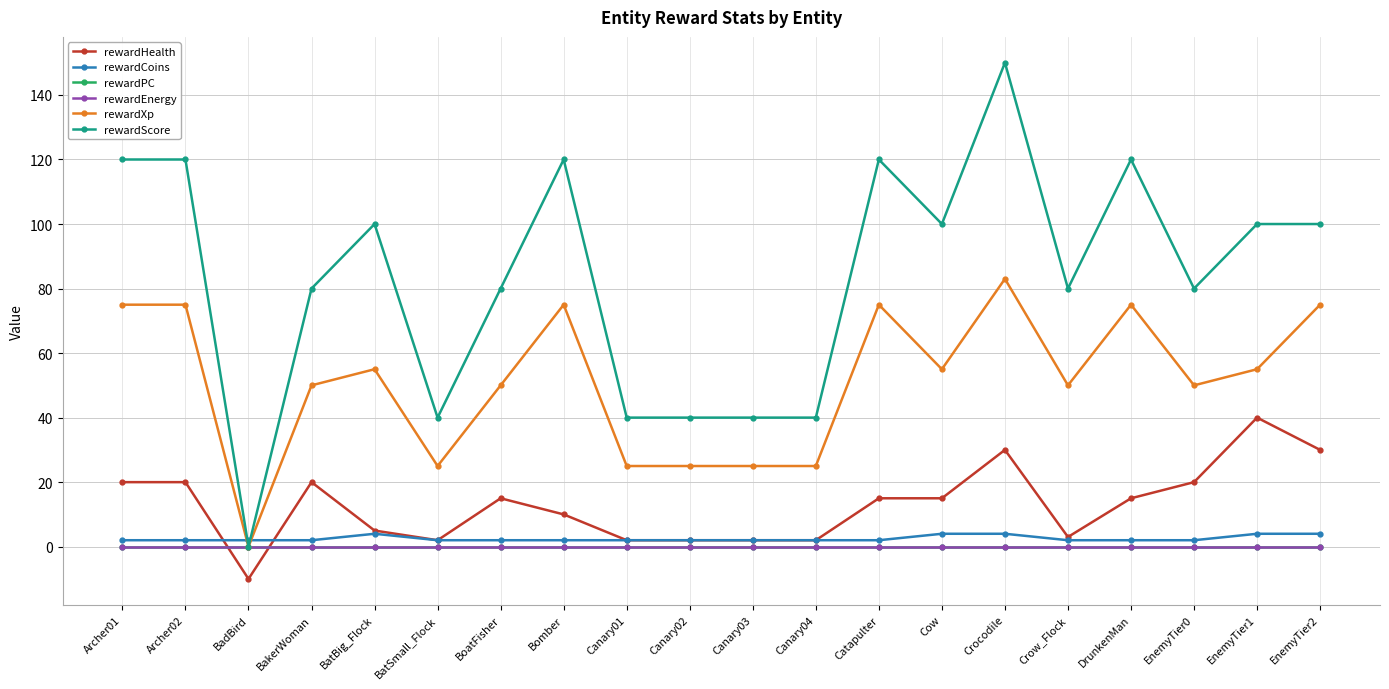

What is the minimum value shown in the chart?

-10